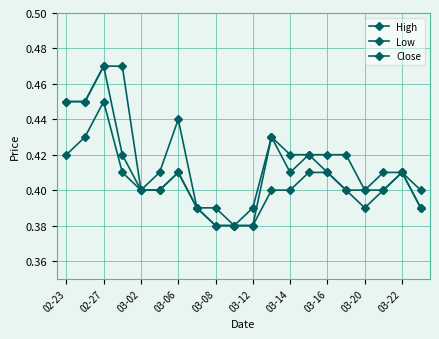

How many categories are shown in the chart?

20